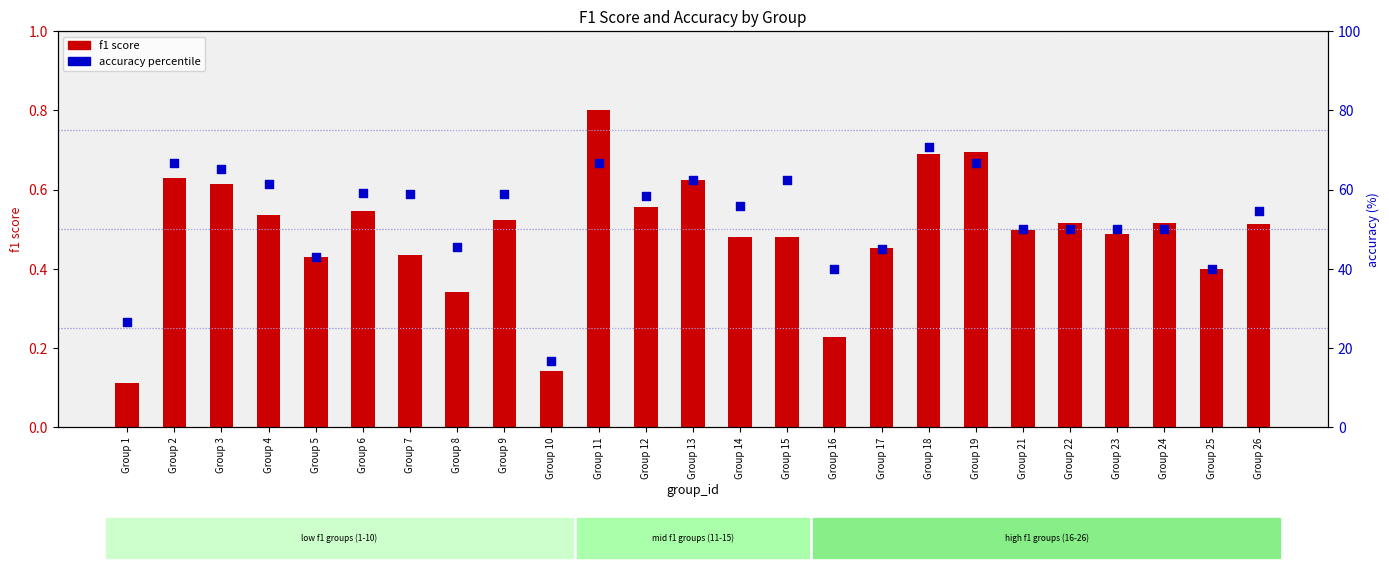

Is the value of f1 score at Group 17 greater than the value of accuracy percentile at Group 21?

No